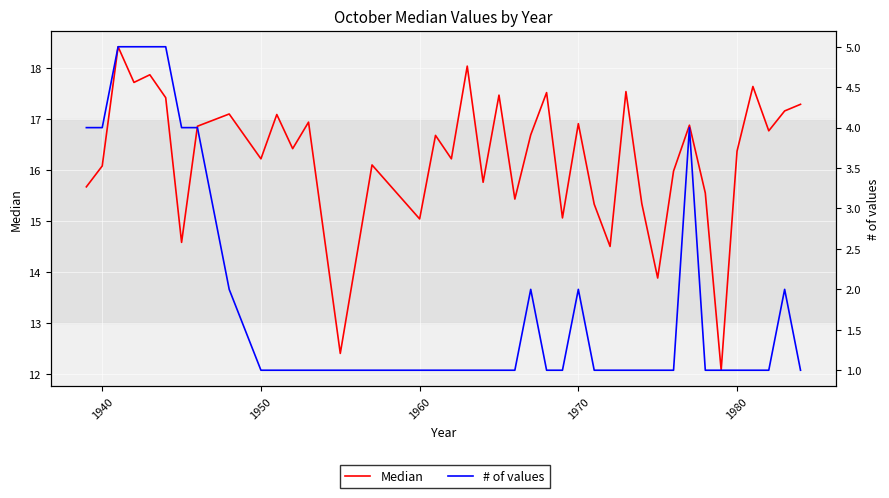

How many values in the Median series exceed 16?

26